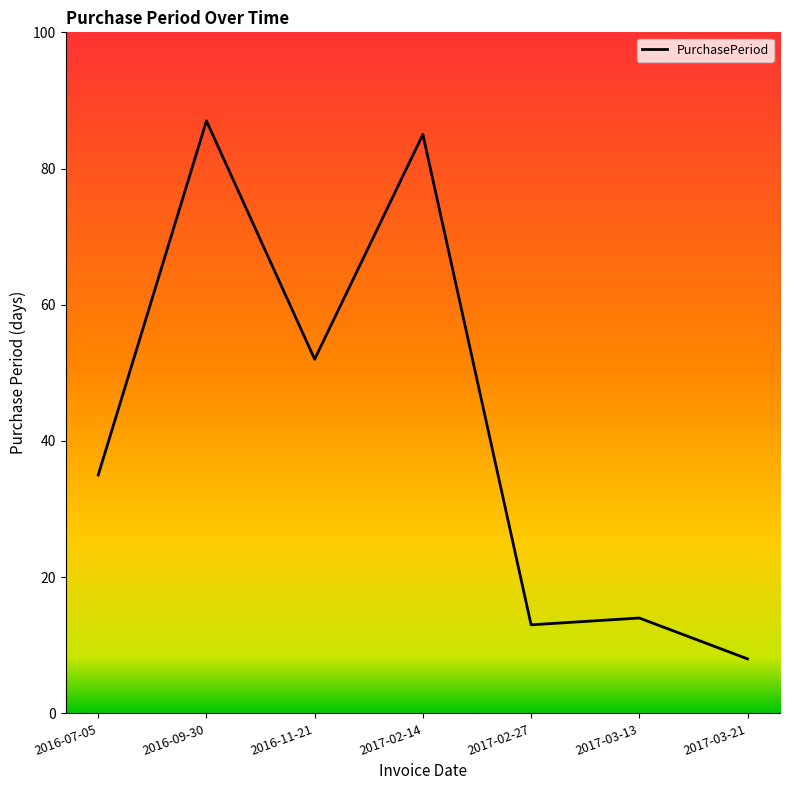

How many lines are shown in the chart?

1